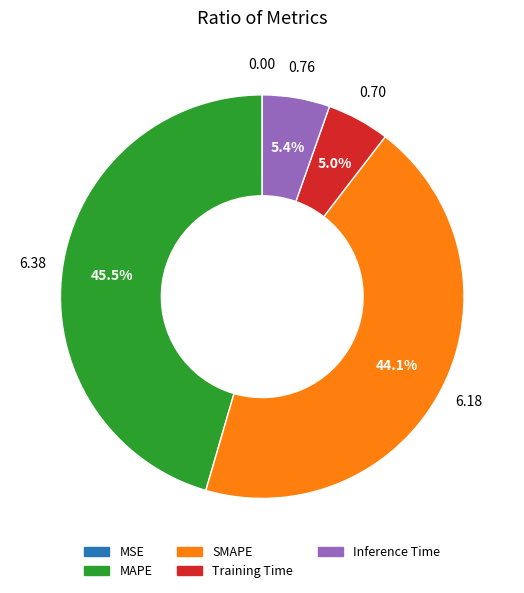

Is there a majority slice in this chart?

No